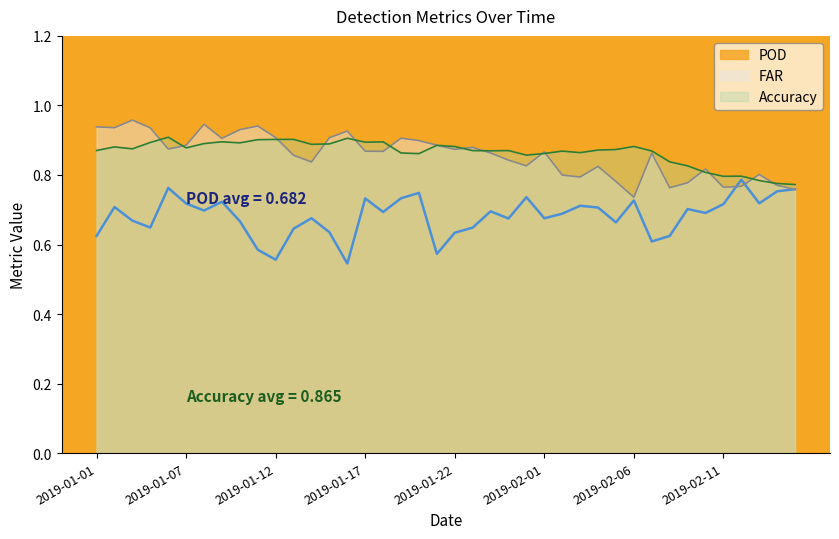

What is the average value of the Accuracy series?

0.9